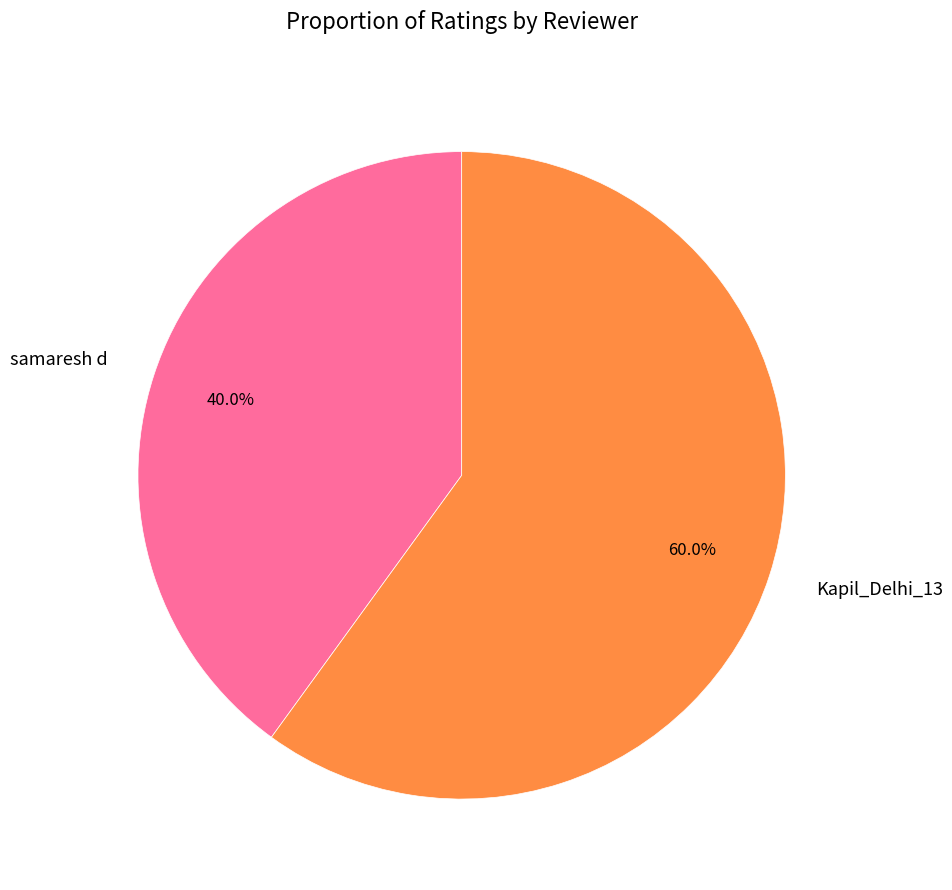

To the nearest percent, what percentage of the pie is Kapil_Delhi_13?

60%